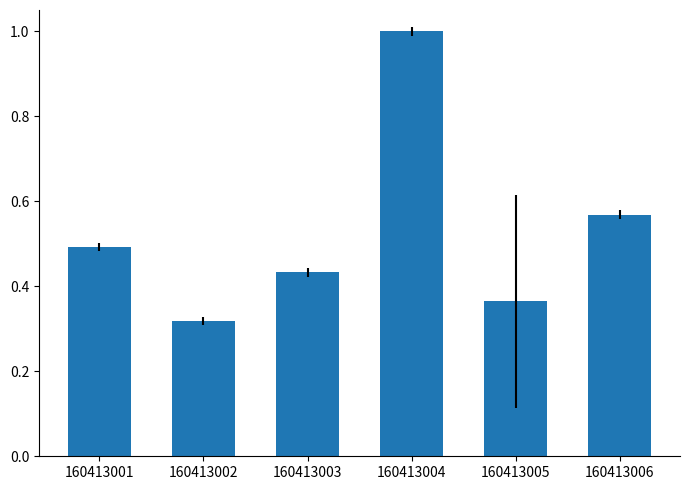

What is the difference between the maximum and minimum values?

0.7